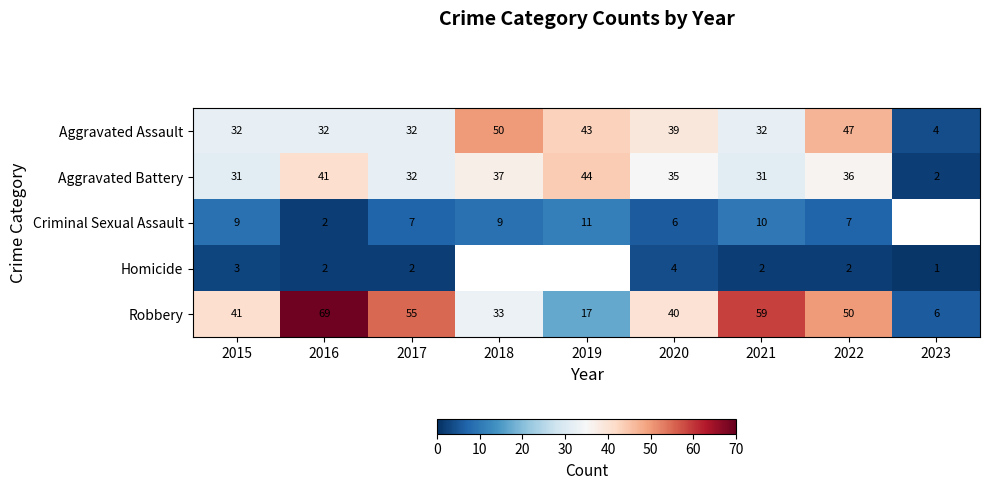

At which category is the sum across all series the highest?

2016